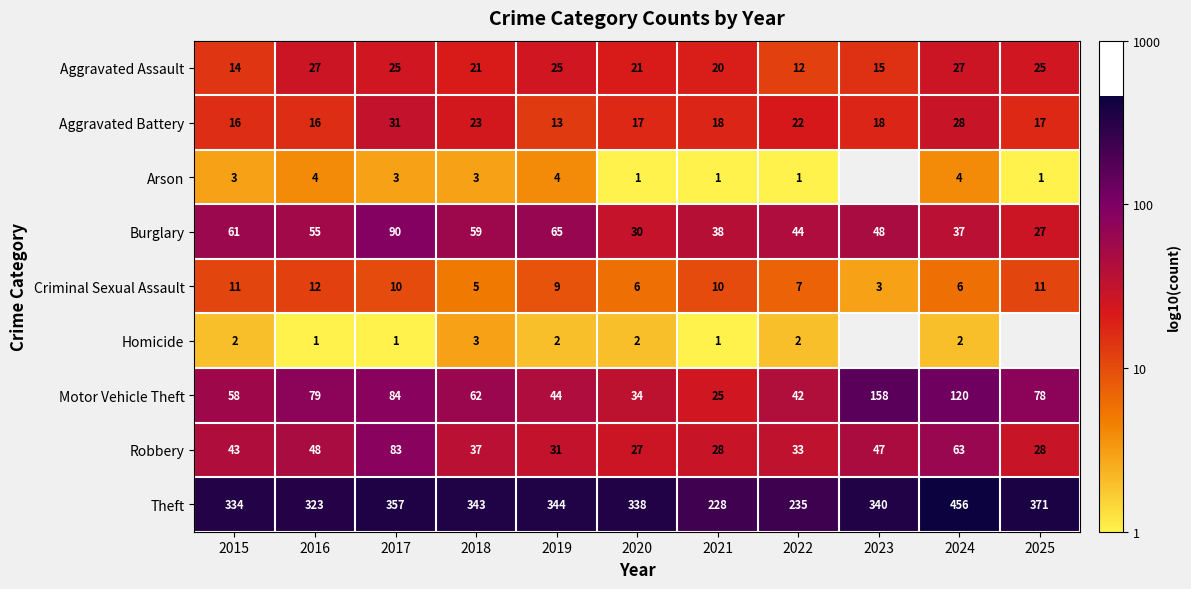

Which series changed the most between 2021 and 2024?

Theft